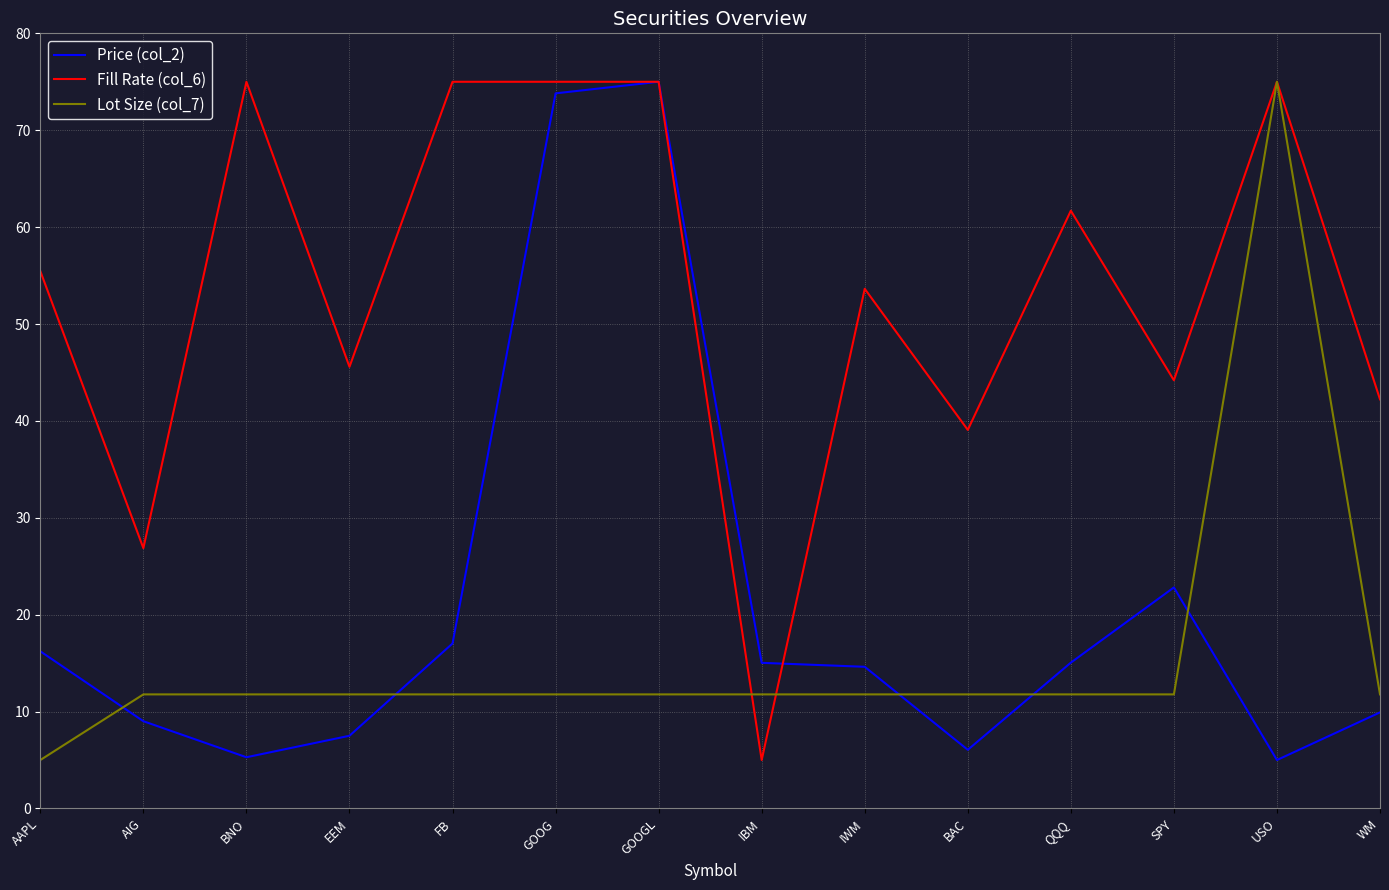

Which series has the largest total across all categories?

Fill Rate (col_6)